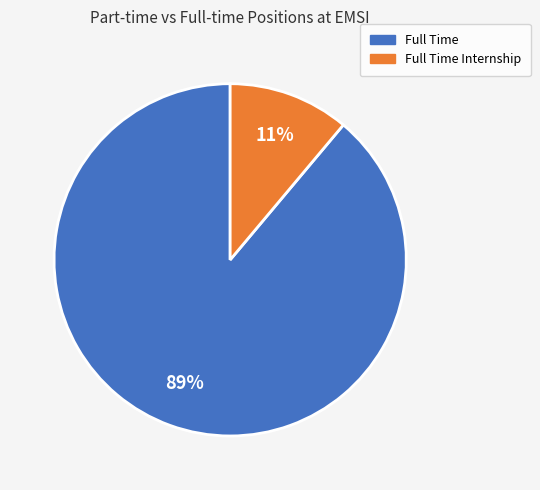

To the nearest percent, what is the average slice percentage?

50%